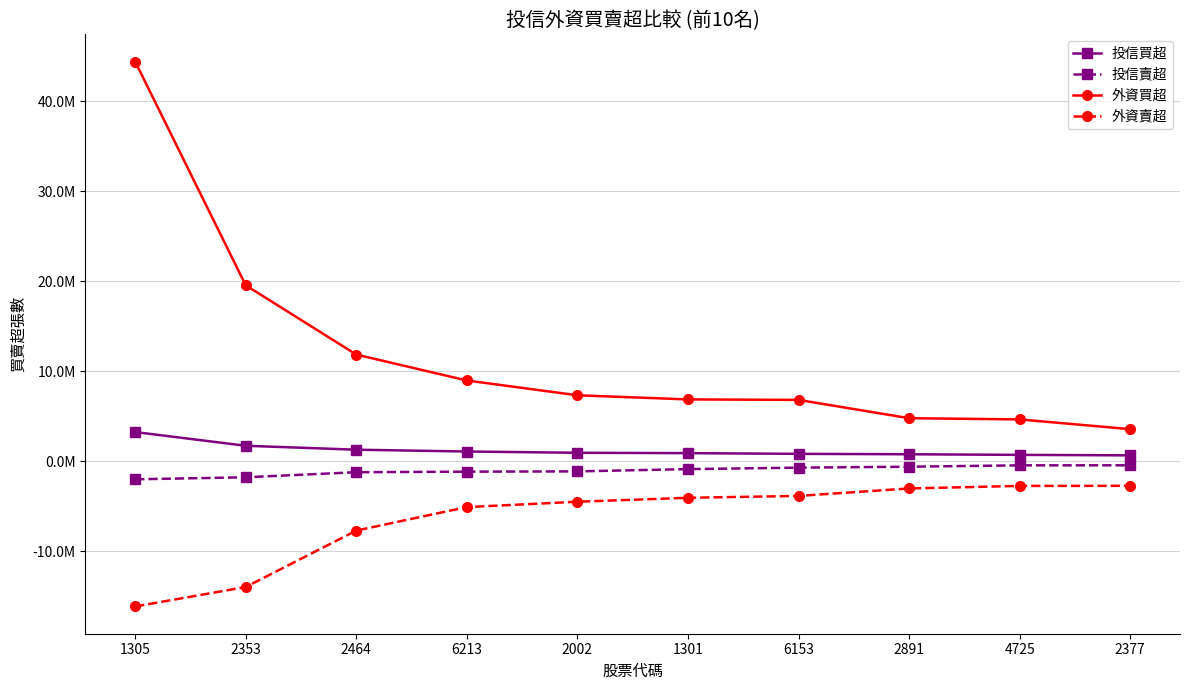

Rank the series by their maximum value, from highest to lowest.

外資買超, 投信買超, 投信賣超, 外資賣超